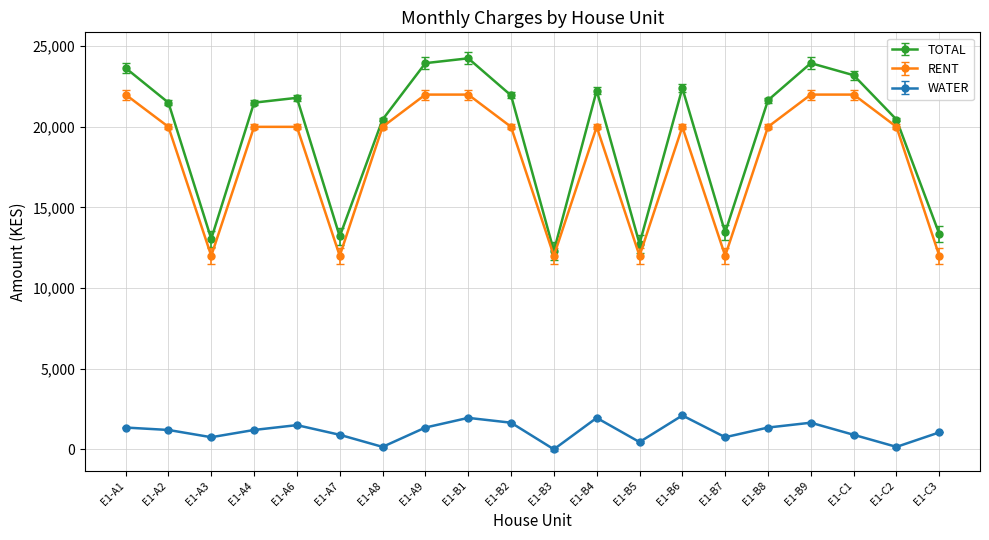

In TOTAL, how many points are higher than both neighbors (excluding endpoints)?

5